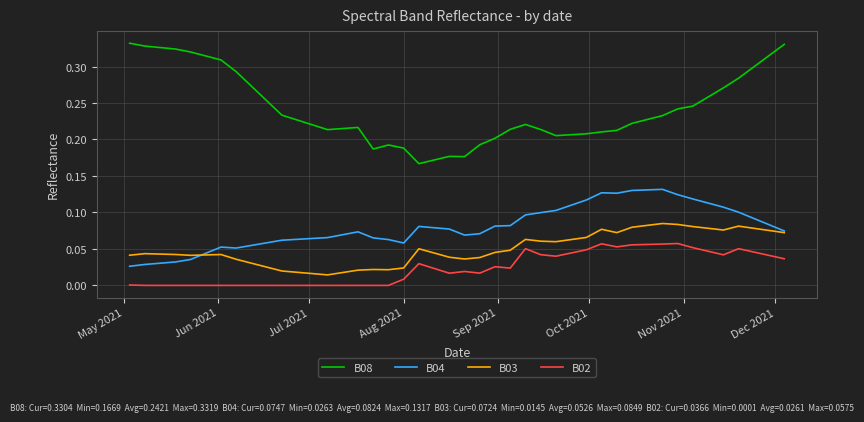

Which series has the largest total across all categories?

B08